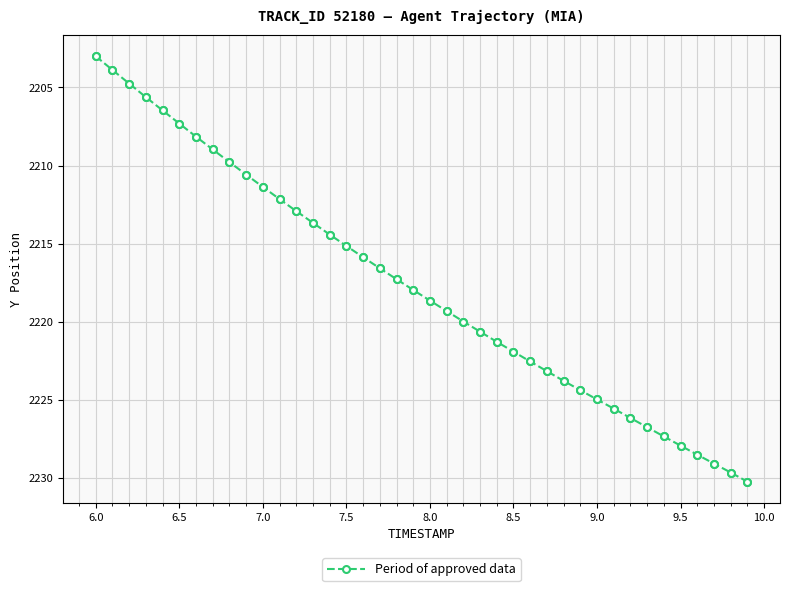

What is the minimum value shown in the chart?

2203.0